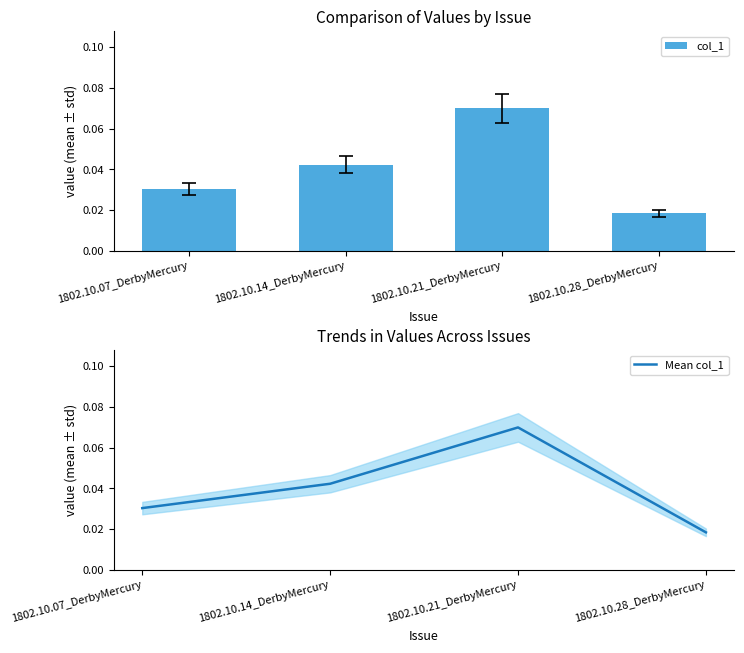

Does the chart contain any negative values?

No